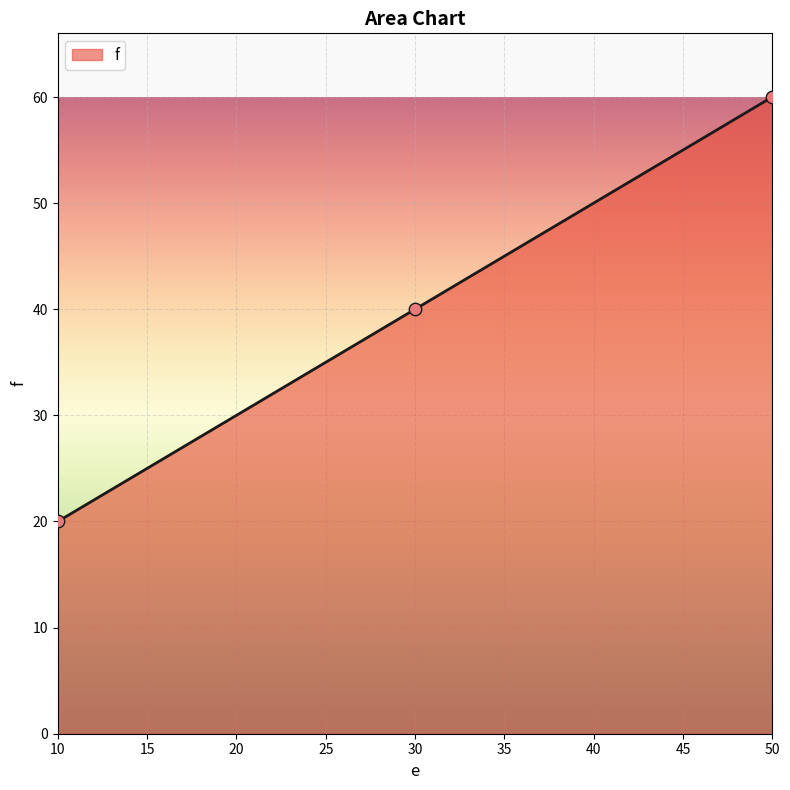

Between 50 and 10, which is larger?

50